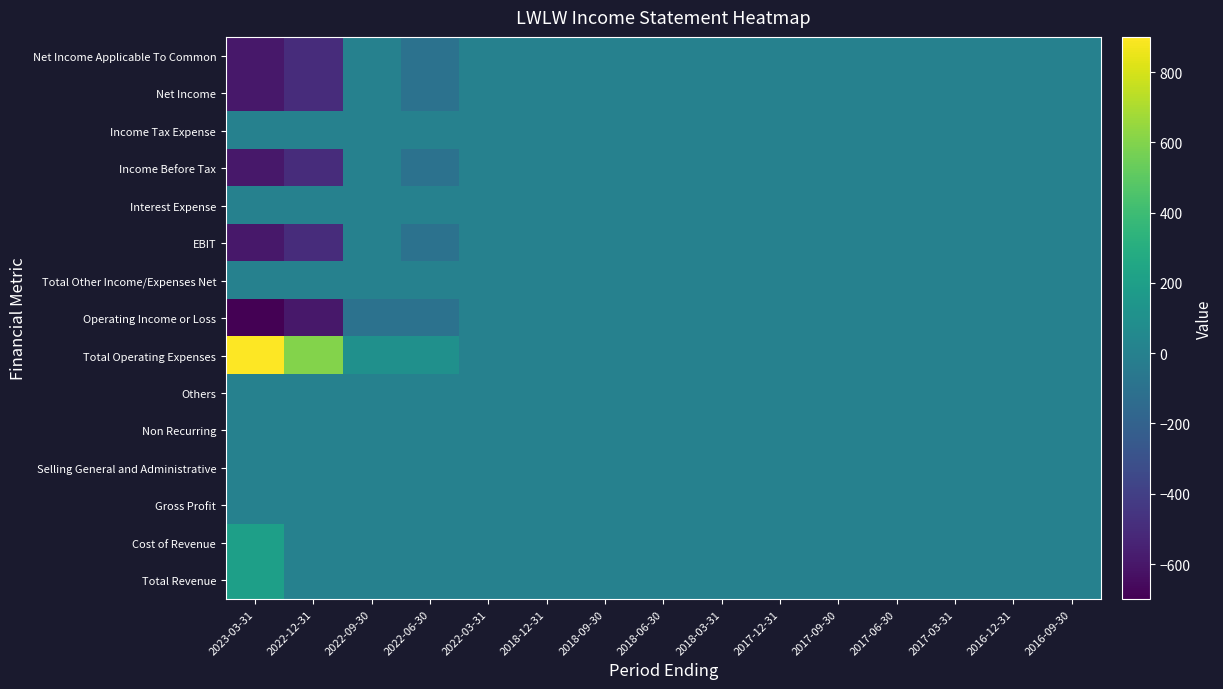

Reading right to left, transcribe all the data shown in this chart.

Total Revenue: 2016-09-30=0	2016-12-31=0	2017-03-31=0	2017-06-30=0	2017-09-30=0	2017-12-31=0	2018-03-31=0	2018-06-30=0	2018-09-30=0	2018-12-31=0	2022-03-31=0	2022-06-30=0	2022-09-30=0	2022-12-31=0	2023-03-31=200
Cost of Revenue: 2016-09-30=0	2016-12-31=0	2017-03-31=0	2017-06-30=0	2017-09-30=0	2017-12-31=0	2018-03-31=0	2018-06-30=0	2018-09-30=0	2018-12-31=0	2022-03-31=0	2022-06-30=0	2022-09-30=0	2022-12-31=0	2023-03-31=200
Gross Profit: 2016-09-30=0	2016-12-31=0	2017-03-31=0	2017-06-30=0	2017-09-30=0	2017-12-31=0	2018-03-31=0	2018-06-30=0	2018-09-30=0	2018-12-31=0	2022-03-31=0	2022-06-30=0	2022-09-30=0	2022-12-31=0	2023-03-31=0
Selling General and Administrative: 2016-09-30=0	2016-12-31=0	2017-03-31=0	2017-06-30=0	2017-09-30=0	2017-12-31=0	2018-03-31=0	2018-06-30=0	2018-09-30=0	2018-12-31=0	2022-03-31=0	2022-06-30=0	2022-09-30=0	2022-12-31=0	2023-03-31=0
Non Recurring: 2016-09-30=0	2016-12-31=0	2017-03-31=0	2017-06-30=0	2017-09-30=0	2017-12-31=0	2018-03-31=0	2018-06-30=0	2018-09-30=0	2018-12-31=0	2022-03-31=0	2022-06-30=0	2022-09-30=0	2022-12-31=0	2023-03-31=0
Others: 2016-09-30=0	2016-12-31=0	2017-03-31=0	2017-06-30=0	2017-09-30=0	2017-12-31=0	2018-03-31=0	2018-06-30=0	2018-09-30=0	2018-12-31=0	2022-03-31=0	2022-06-30=0	2022-09-30=0	2022-12-31=0	2023-03-31=0
Total Operating Expenses: 2016-09-30=0	2016-12-31=0	2017-03-31=0	2017-06-30=0	2017-09-30=0	2017-12-31=0	2018-03-31=0	2018-06-30=0	2018-09-30=0	2018-12-31=0	2022-03-31=0	2022-06-30=100	2022-09-30=100	2022-12-31=600	2023-03-31=900
Operating Income or Loss: 2016-09-30=0	2016-12-31=0	2017-03-31=0	2017-06-30=0	2017-09-30=0	2017-12-31=0	2018-03-31=0	2018-06-30=0	2018-09-30=0	2018-12-31=0	2022-03-31=0	2022-06-30=-100	2022-09-30=-100	2022-12-31=-600	2023-03-31=-700
Total Other Income/Expenses Net: 2016-09-30=0	2016-12-31=0	2017-03-31=0	2017-06-30=0	2017-09-30=0	2017-12-31=0	2018-03-31=0	2018-06-30=0	2018-09-30=0	2018-12-31=0	2022-03-31=0	2022-06-30=0	2022-09-30=0	2022-12-31=0	2023-03-31=0
EBIT: 2016-09-30=0	2016-12-31=0	2017-03-31=0	2017-06-30=0	2017-09-30=0	2017-12-31=0	2018-03-31=0	2018-06-30=0	2018-09-30=0	2018-12-31=0	2022-03-31=0	2022-06-30=-100	2022-09-30=0	2022-12-31=-500	2023-03-31=-600
Interest Expense: 2016-09-30=0	2016-12-31=0	2017-03-31=0	2017-06-30=0	2017-09-30=0	2017-12-31=0	2018-03-31=0	2018-06-30=0	2018-09-30=0	2018-12-31=0	2022-03-31=0	2022-06-30=0	2022-09-30=0	2022-12-31=0	2023-03-31=0
Income Before Tax: 2016-09-30=0	2016-12-31=0	2017-03-31=0	2017-06-30=0	2017-09-30=0	2017-12-31=0	2018-03-31=0	2018-06-30=0	2018-09-30=0	2018-12-31=0	2022-03-31=0	2022-06-30=-100	2022-09-30=0	2022-12-31=-500	2023-03-31=-600
Income Tax Expense: 2016-09-30=0	2016-12-31=0	2017-03-31=0	2017-06-30=0	2017-09-30=0	2017-12-31=0	2018-03-31=0	2018-06-30=0	2018-09-30=0	2018-12-31=0	2022-03-31=0	2022-06-30=0	2022-09-30=0	2022-12-31=0	2023-03-31=0
Net Income: 2016-09-30=0	2016-12-31=0	2017-03-31=0	2017-06-30=0	2017-09-30=0	2017-12-31=0	2018-03-31=0	2018-06-30=0	2018-09-30=0	2018-12-31=0	2022-03-31=0	2022-06-30=-100	2022-09-30=0	2022-12-31=-500	2023-03-31=-600
Net Income Applicable To Common: 2016-09-30=0	2016-12-31=0	2017-03-31=0	2017-06-30=0	2017-09-30=0	2017-12-31=0	2018-03-31=0	2018-06-30=0	2018-09-30=0	2018-12-31=0	2022-03-31=0	2022-06-30=-100	2022-09-30=0	2022-12-31=-500	2023-03-31=-600